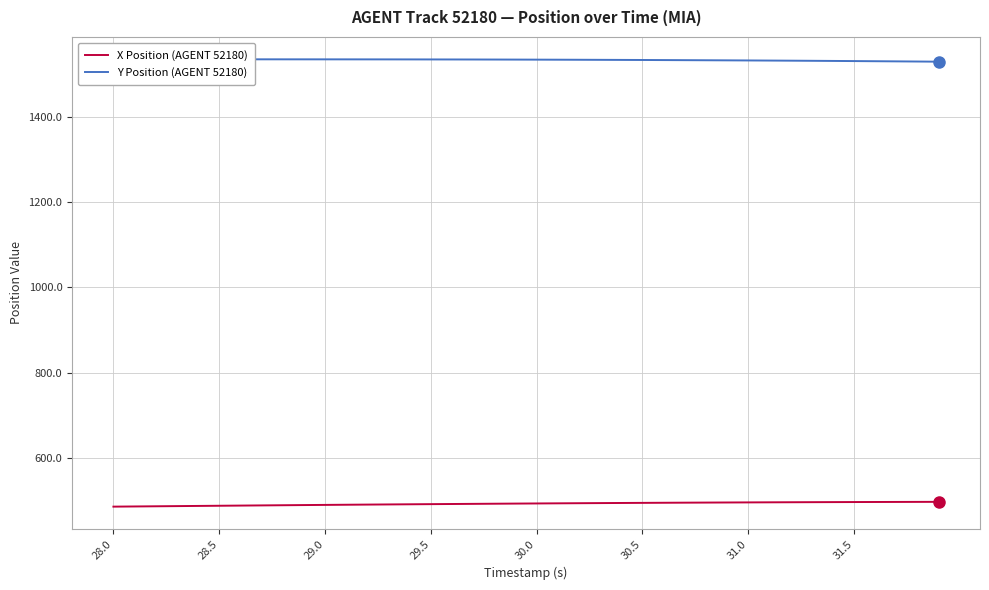

True or false: Y Position (AGENT 52180) and X Position (AGENT 52180) cross at least once.

False